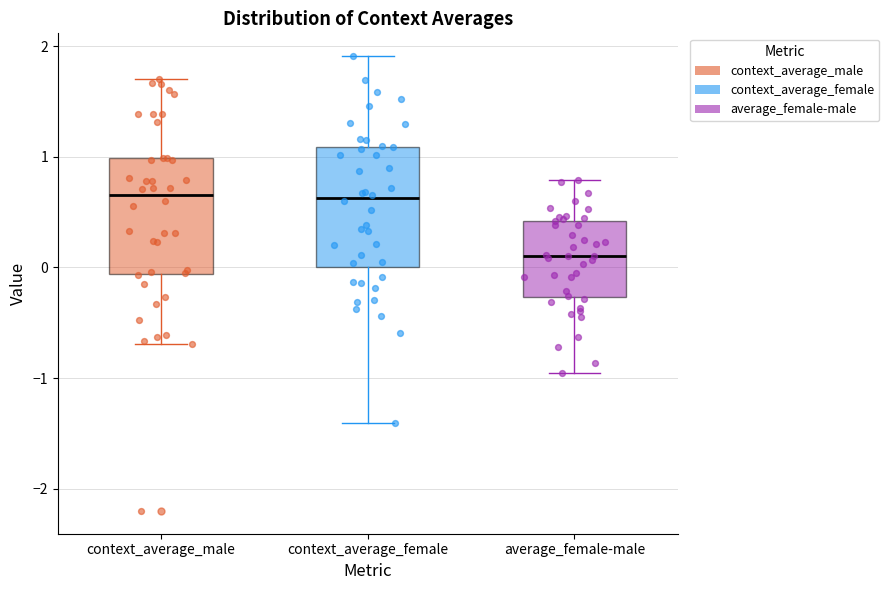

Where does the lower whisker of the box for context_average_male end on the y-axis? The values are not printed on the chart, so give them approximately, as read against the axis.

-0.7